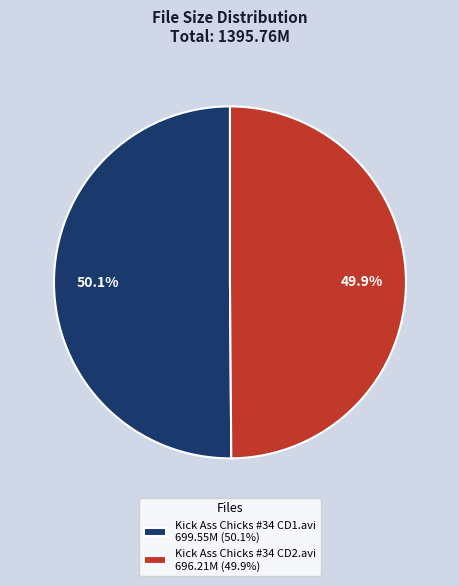

Does any single category account for the majority?

Yes